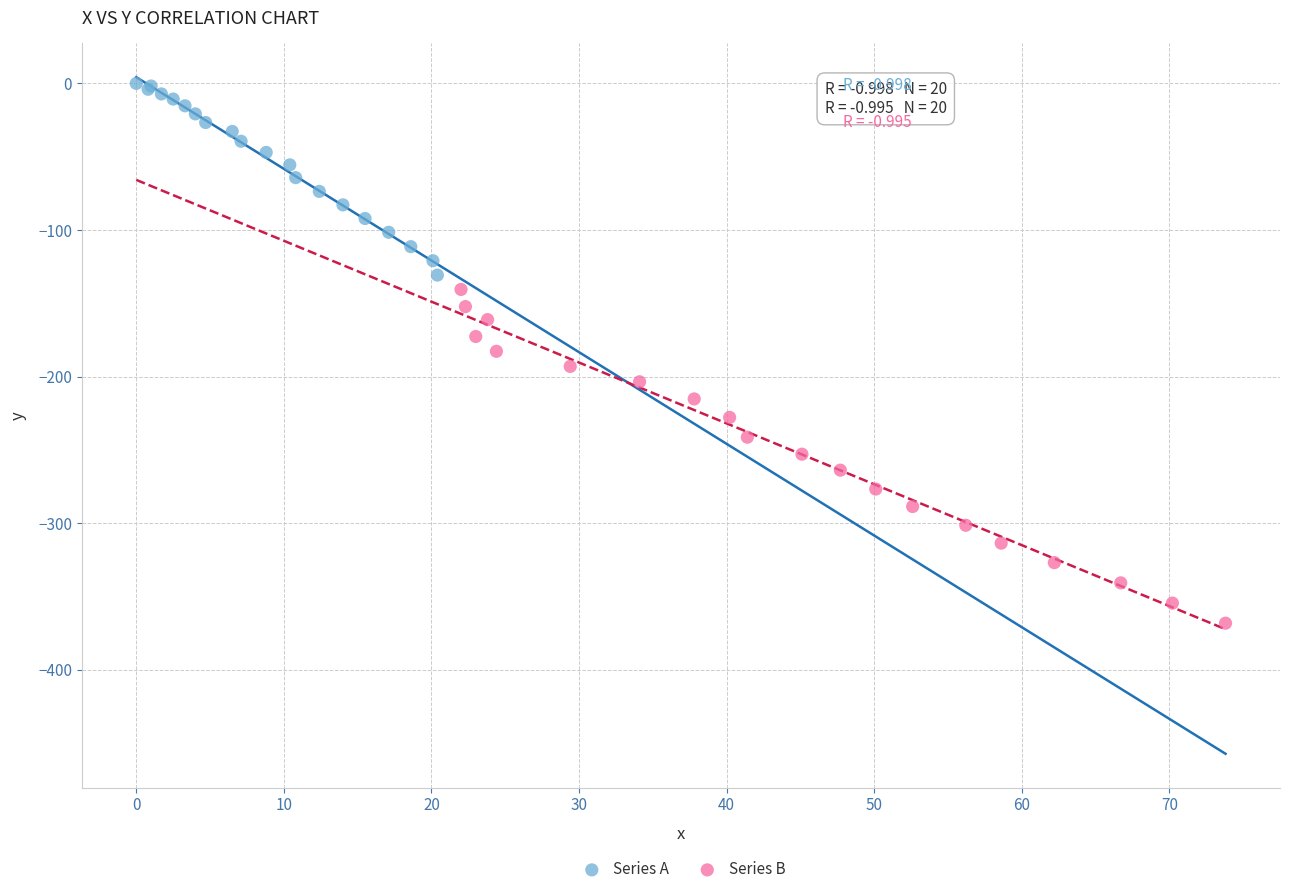

What are all the series names shown in the legend?

Series A, Series B